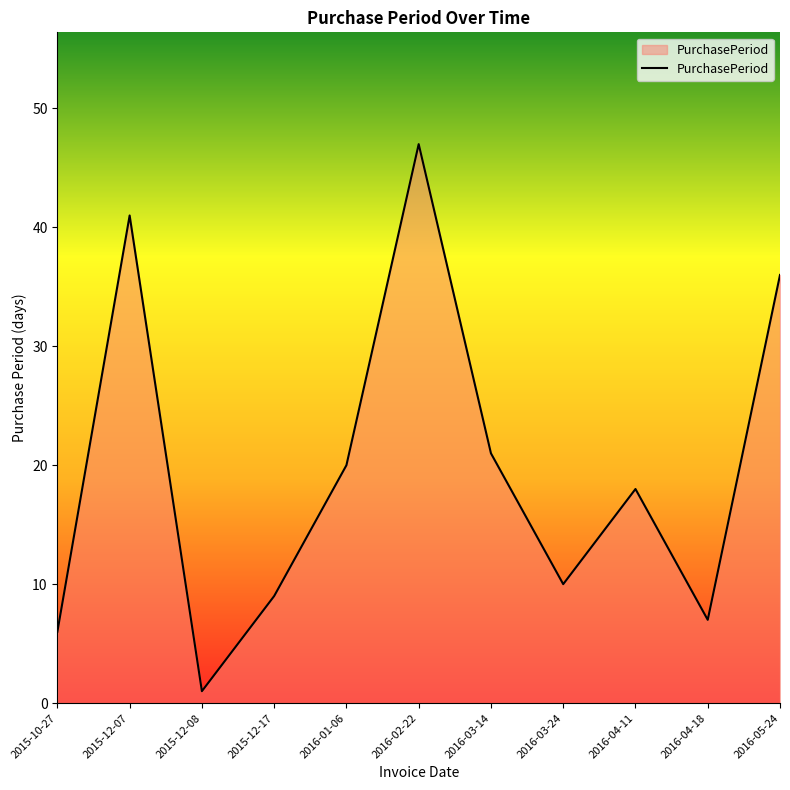

What position from the right is 2015-12-17?

8